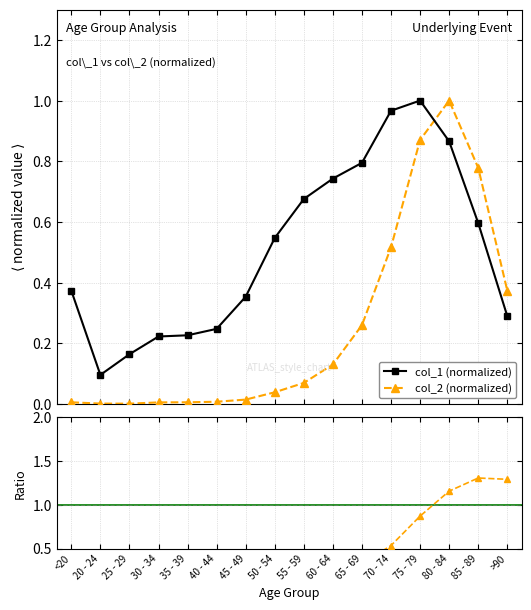

True or false: col_2 (normalized) has a value of 0.0 at 45 - 49.

False